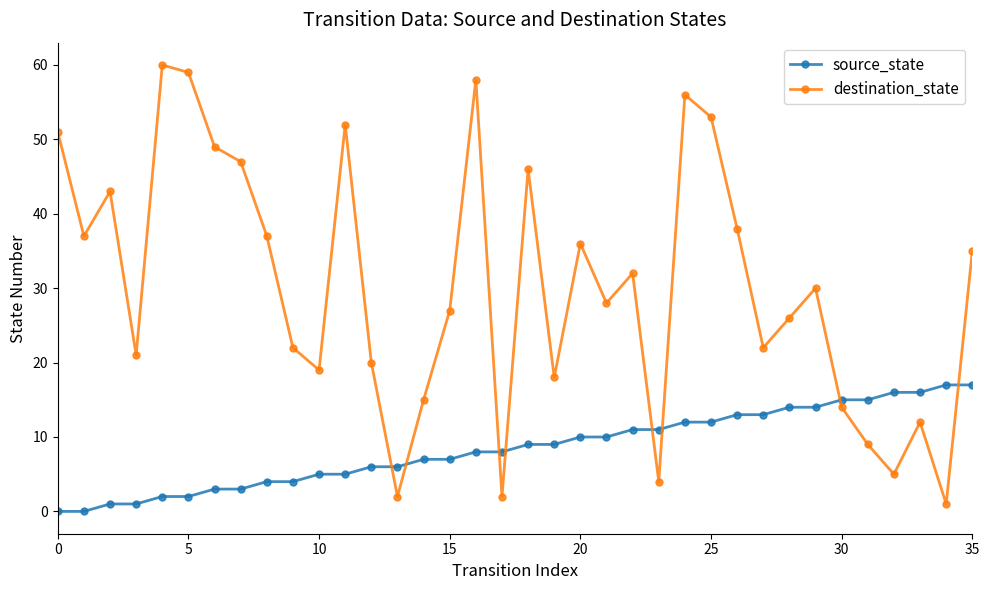

What are all the series names shown in the legend?

source_state, destination_state